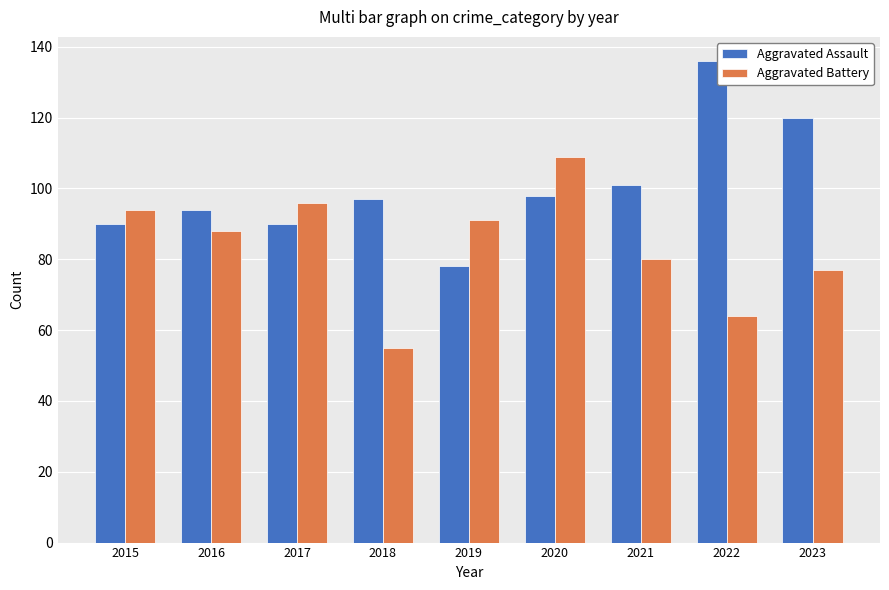

Rank the series by their average value, from highest to lowest.

Aggravated Assault, Aggravated Battery